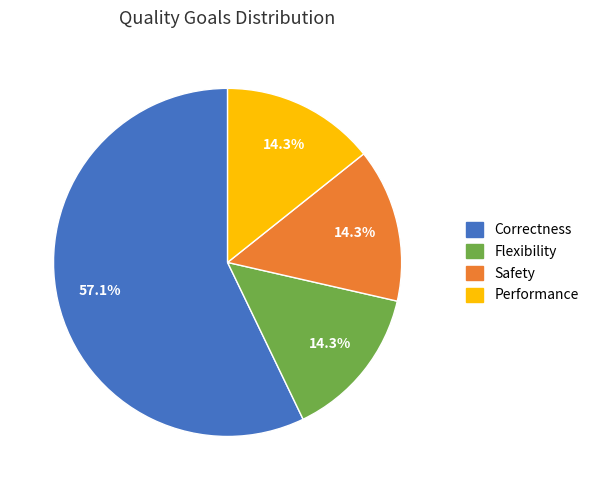

Does any single category account for the majority?

Yes